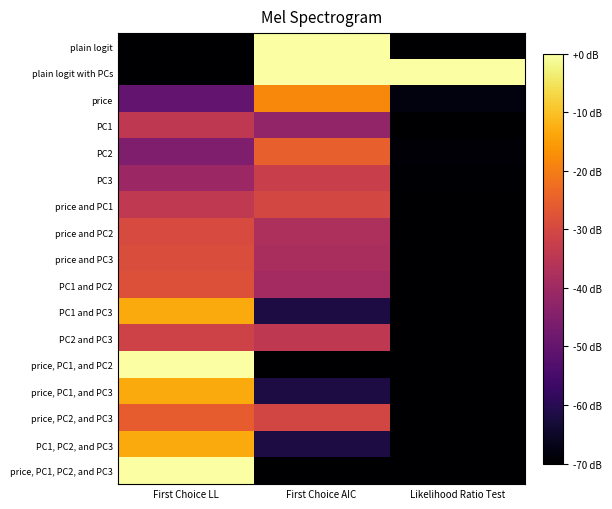

What is the spread (max minus min) of values at Likelihood Ratio Test?

70.0